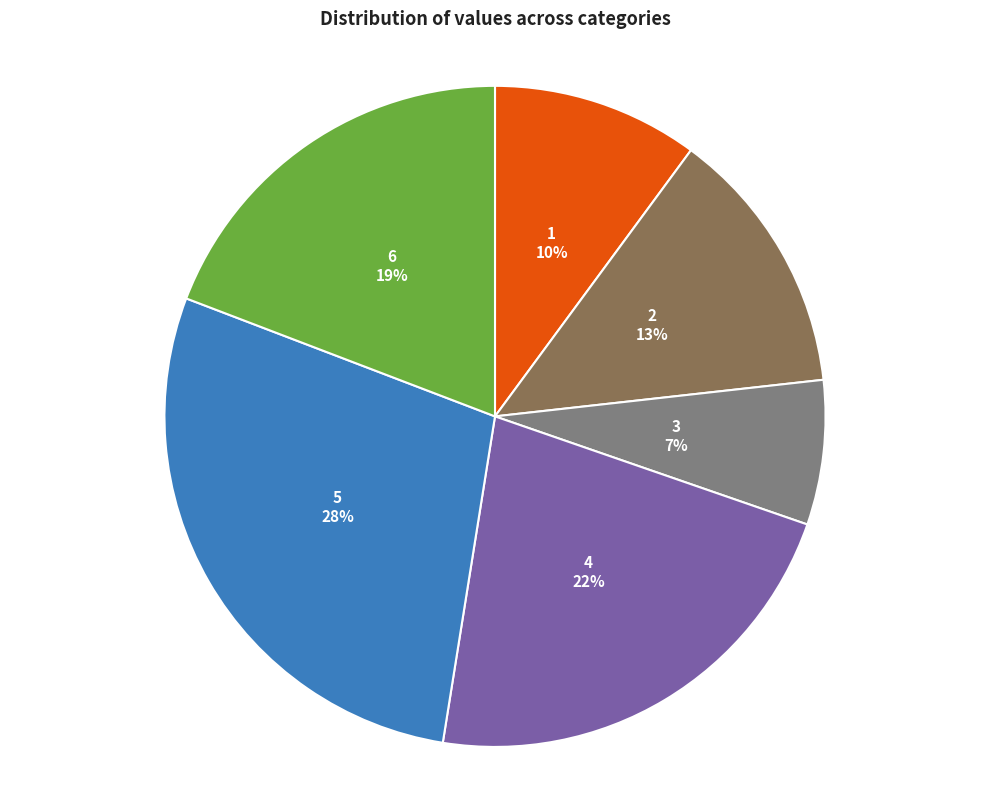

How many slices are in this pie chart?

6